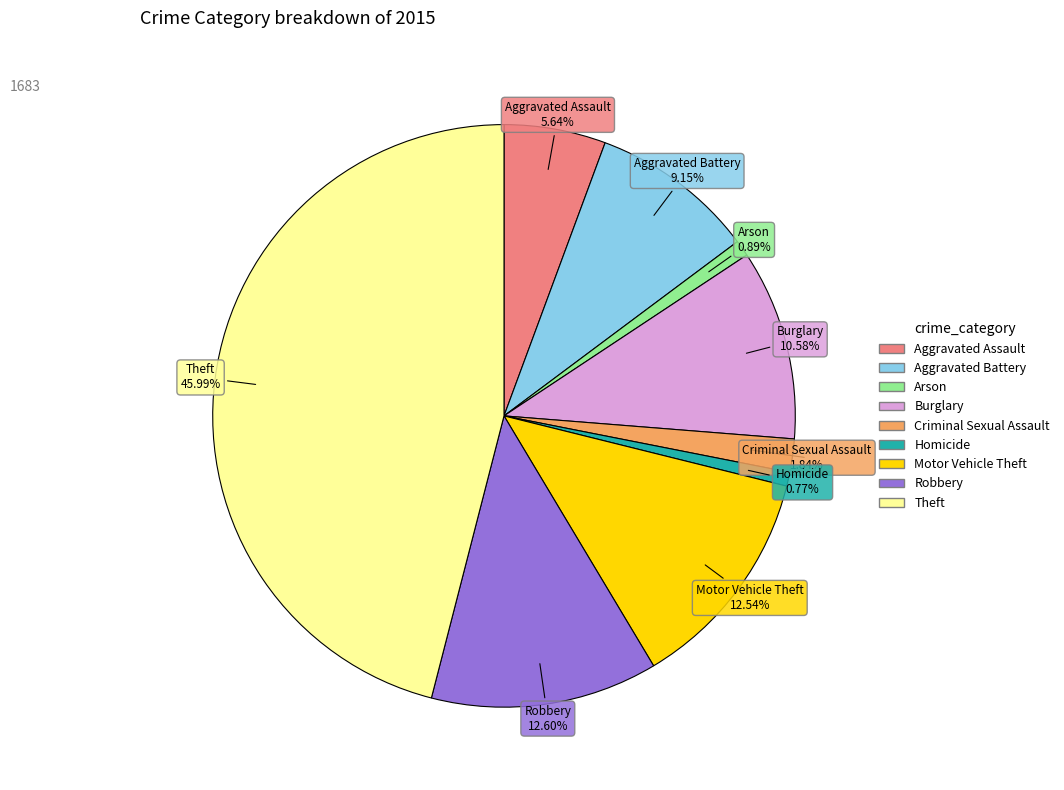

Which has a higher value, Motor Vehicle Theft or Burglary?

Motor Vehicle Theft